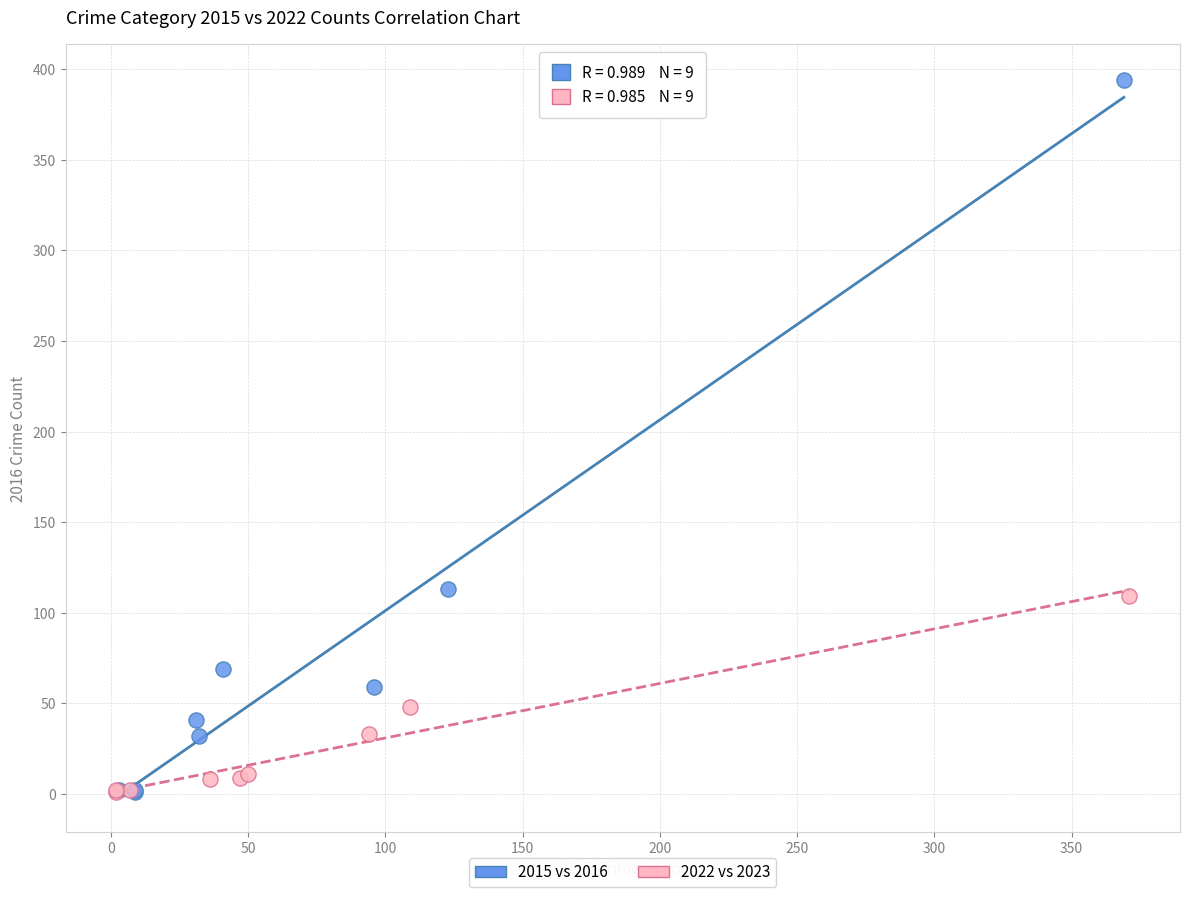

Which series has the largest Y range (max minus min)?

2015 vs 2016